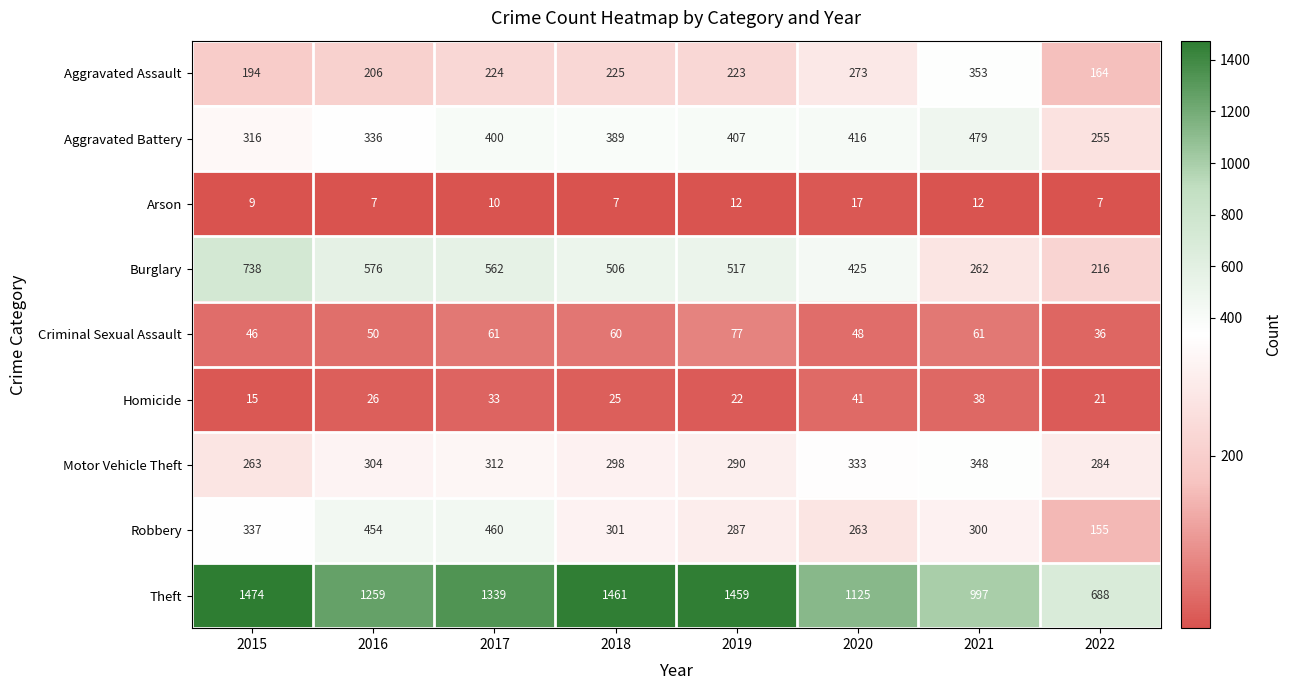

How many data points does each series have?

8